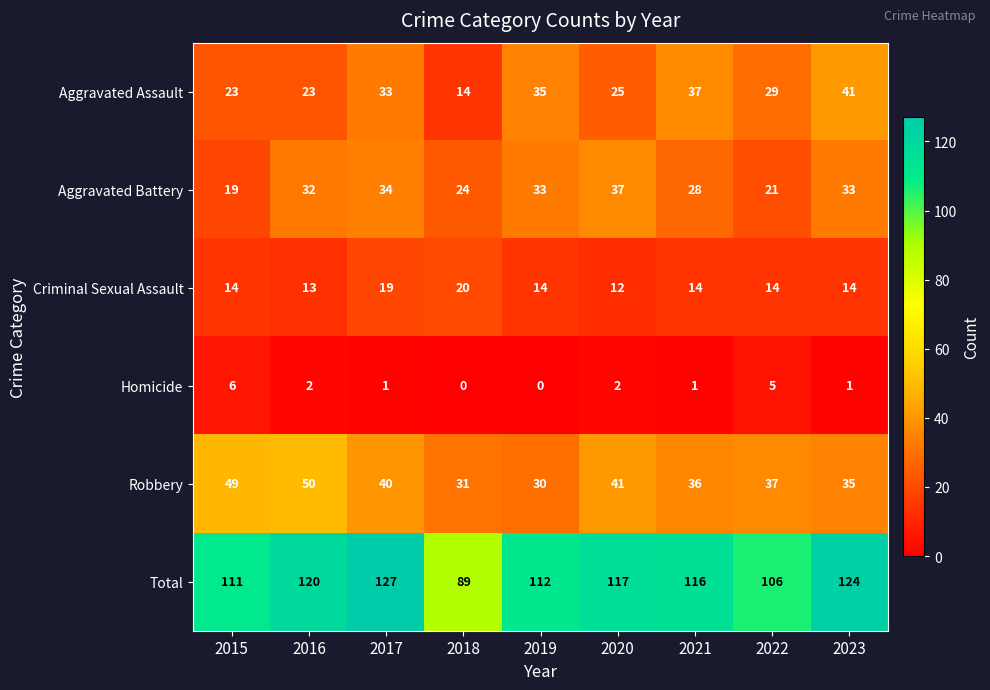

How many data points in Aggravated Battery are less than 32?

4